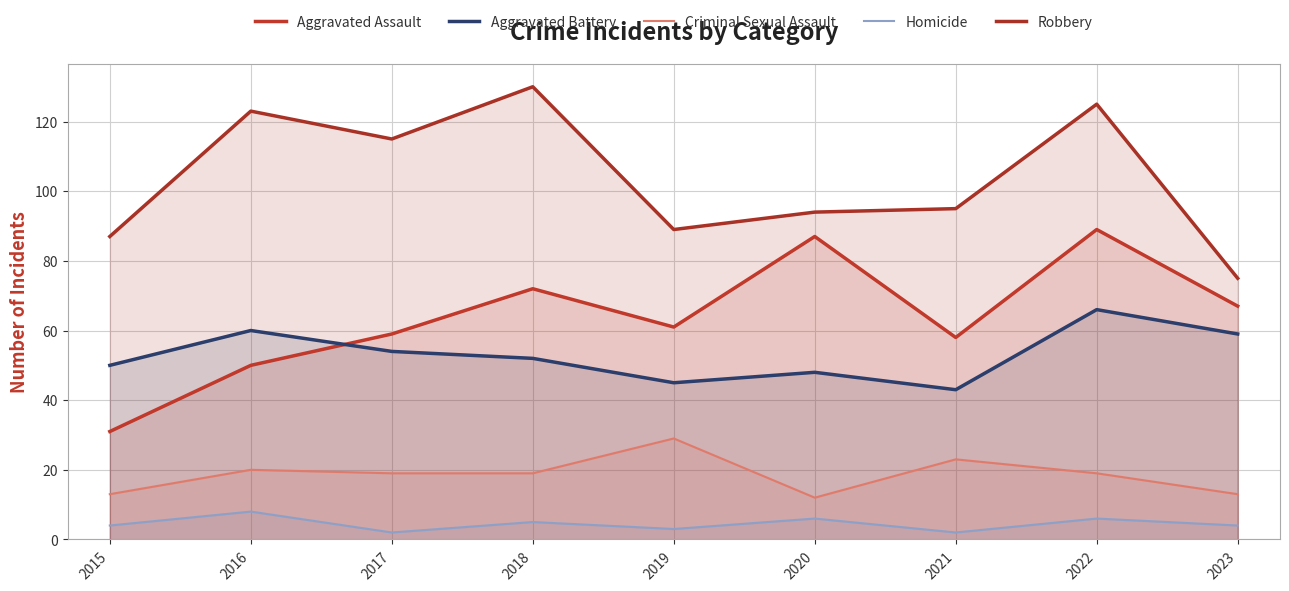

Where is the first local minimum for Homicide?

2017